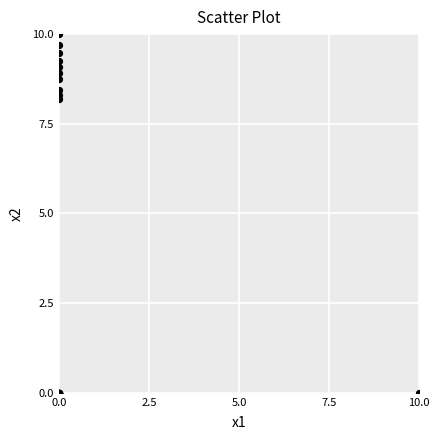

What Y value in the scatter plot is closest to 5?

8.2